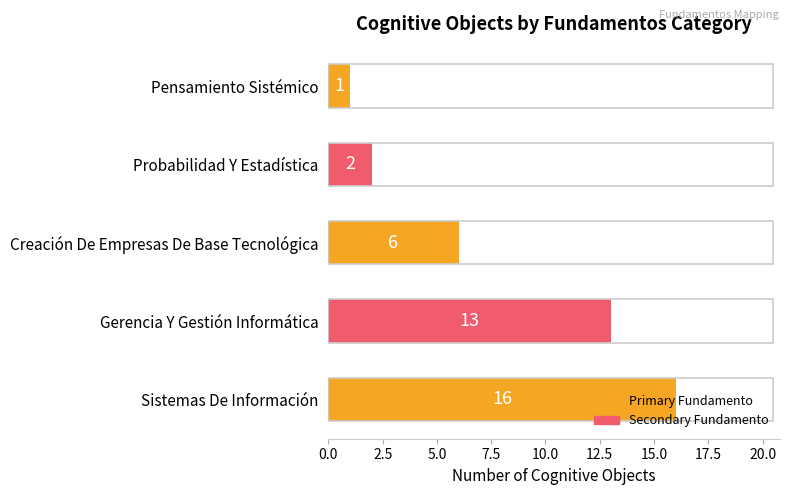

At which label is the value closest to 8?

Creación De Empresas De Base Tecnológica